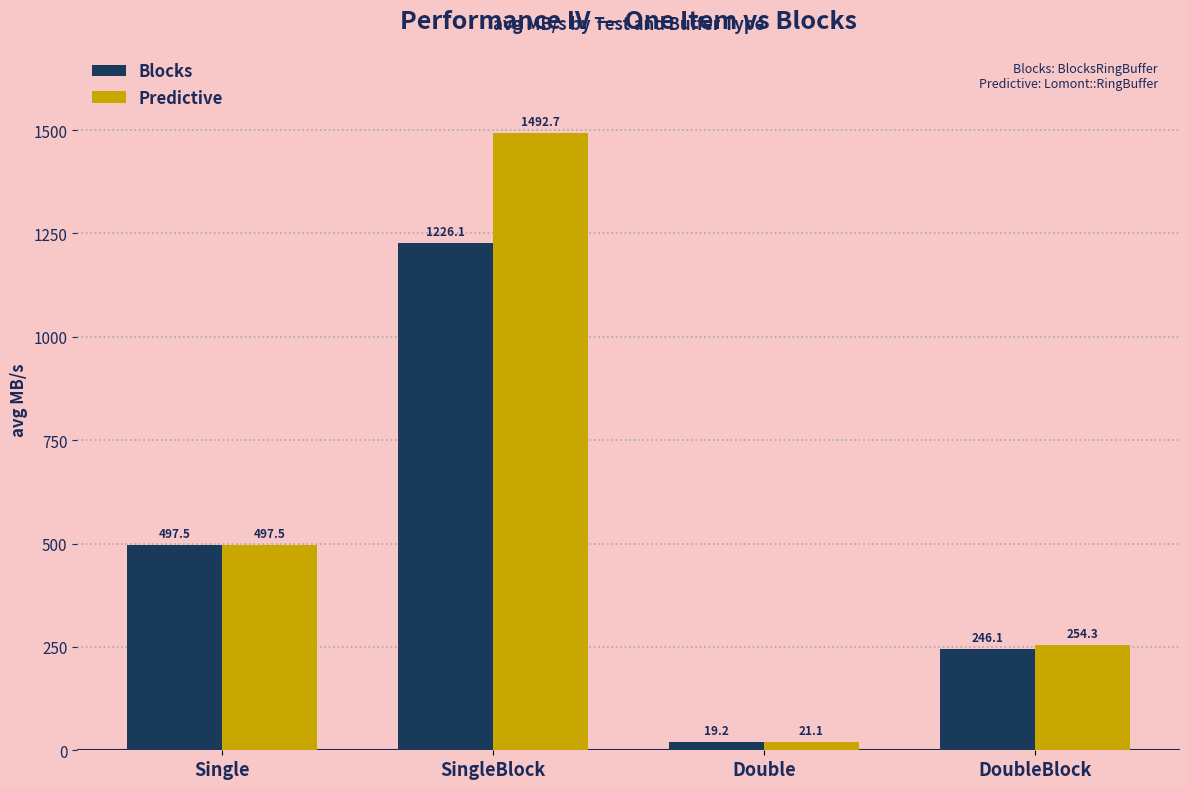

The Blocks series shows 19.2 at Double. True or false?

True